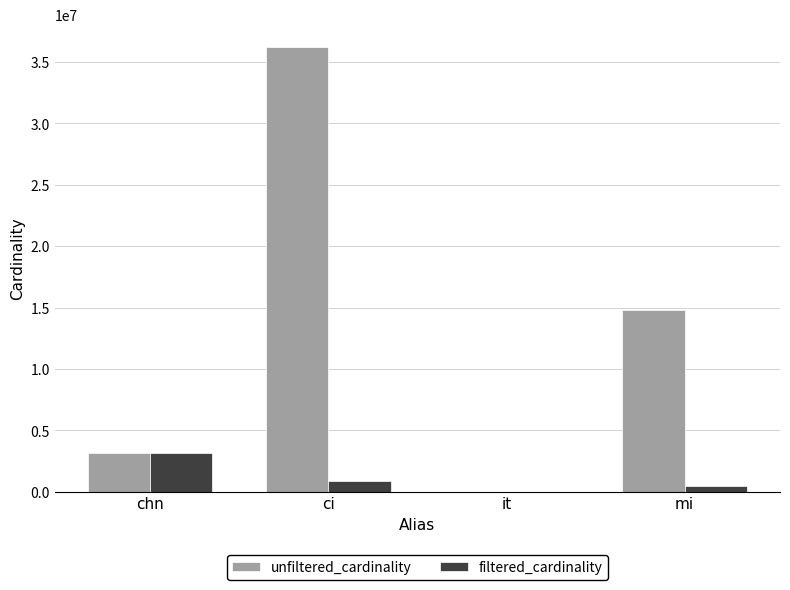

Which category has the highest value in the filtered_cardinality series?

chn